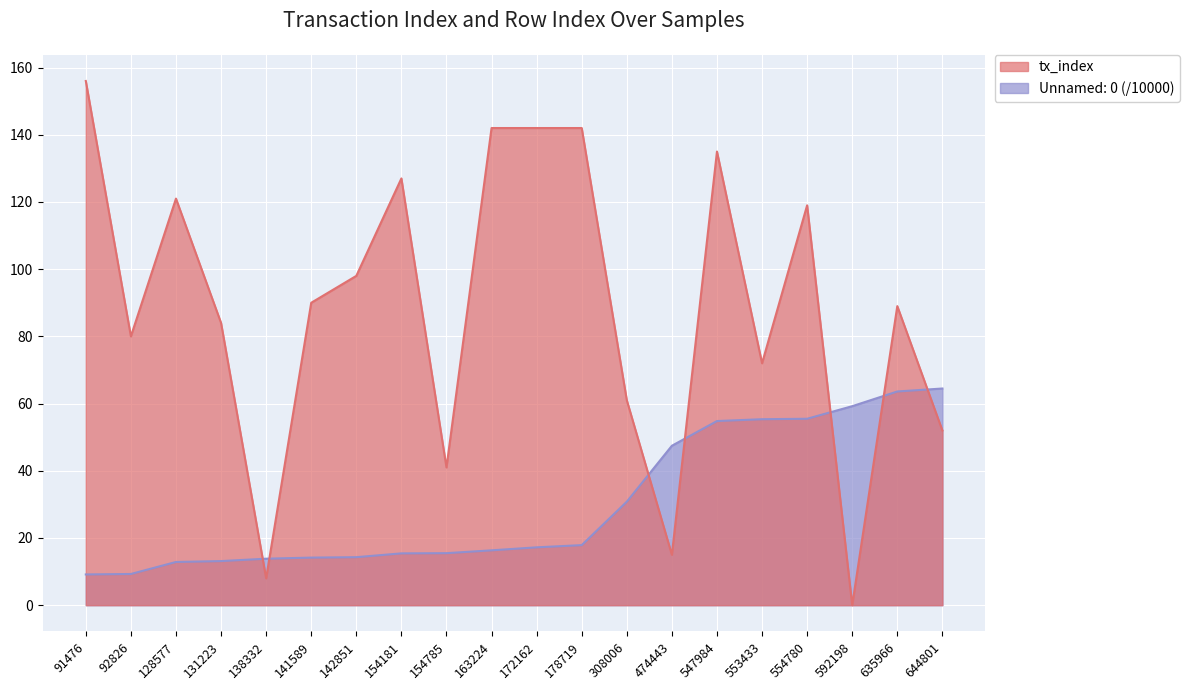

What are all the series names shown in the legend?

tx_index, Unnamed: 0